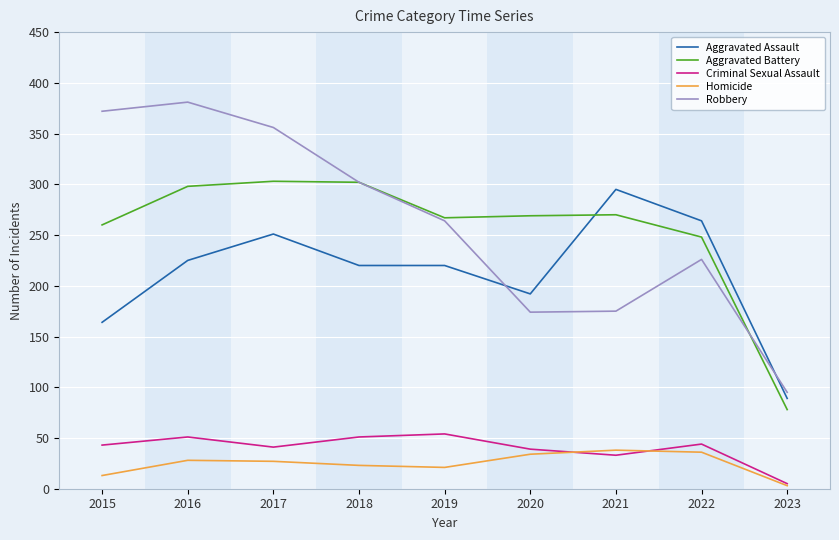

Is the value of Robbery at 2020 greater than the value of Aggravated Battery at 2019?

No